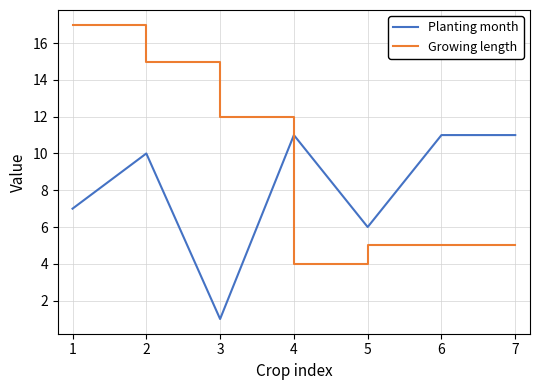

At which label does Growing length reach its minimum?

4